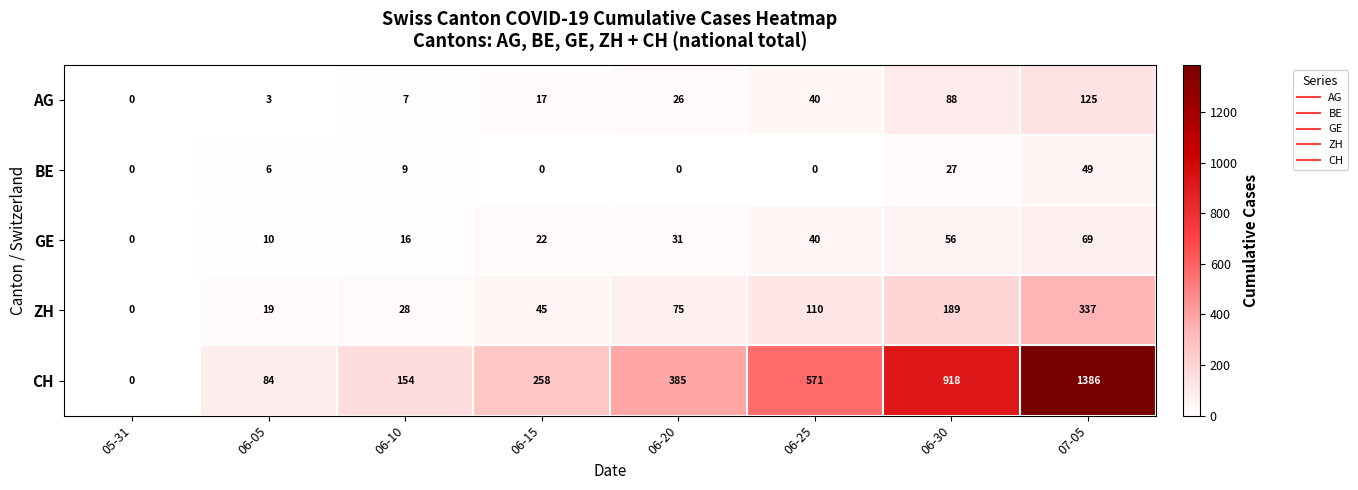

What is the difference between the highest and lowest values at 07-05?

1337